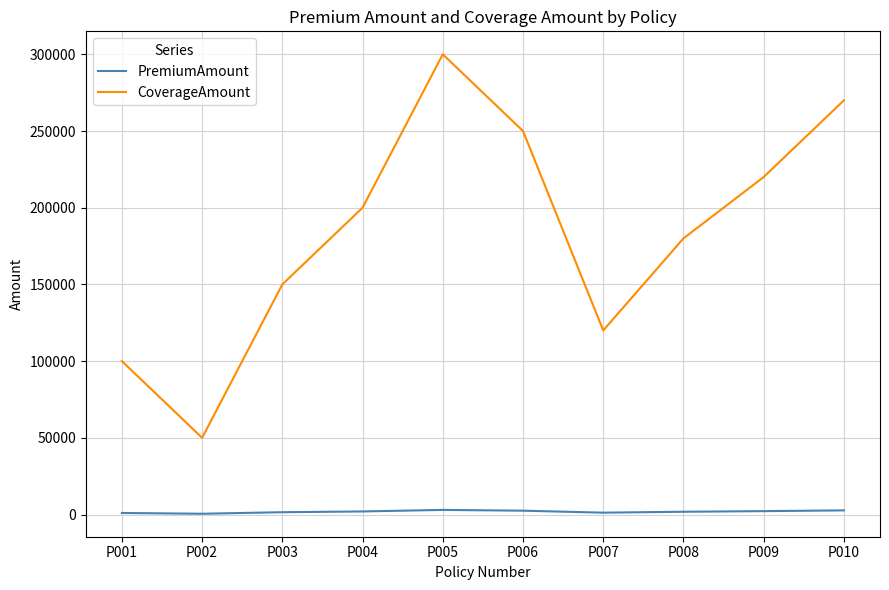

Which series changed the most between P001 and P006?

CoverageAmount